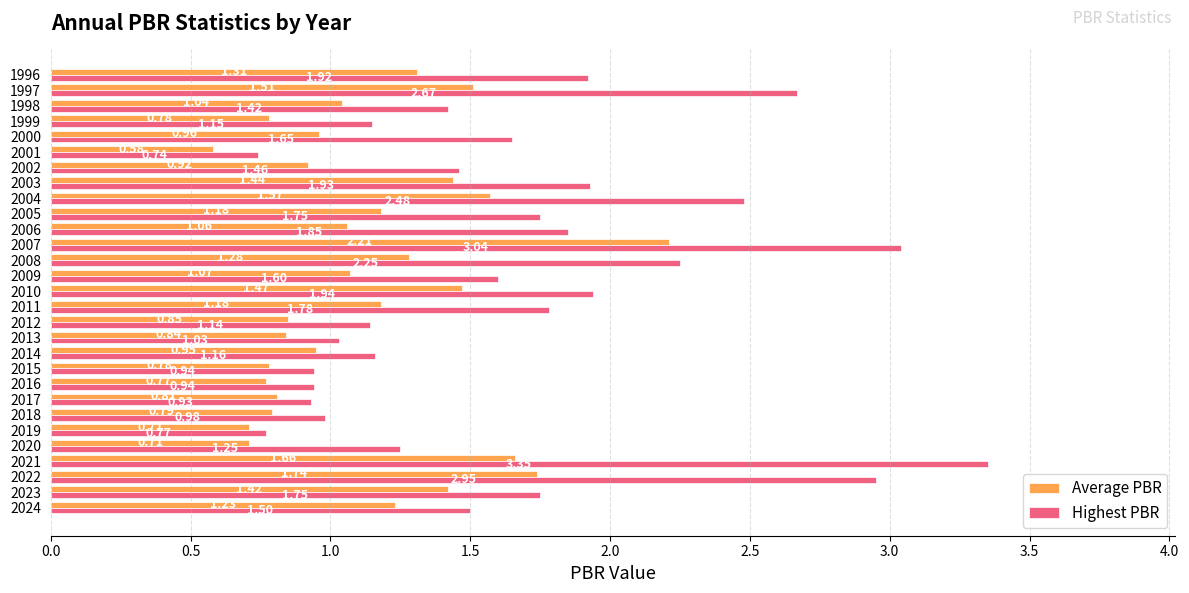

How many data points does each series have?

29